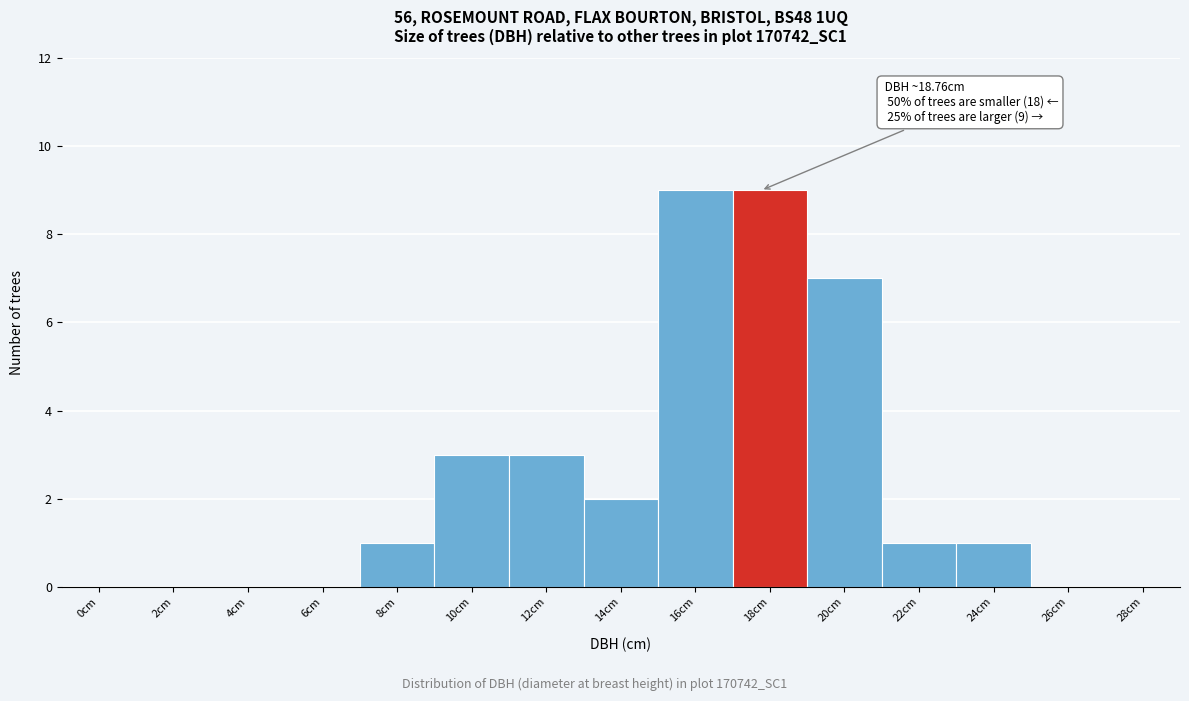

Reading left to right, what are all the values shown in this chart?

0cm=0	2cm=0	4cm=0	6cm=0	8cm=1	10cm=3	12cm=3	14cm=2	16cm=9	18cm=9	20cm=7	22cm=1	24cm=1	26cm=0	28cm=0